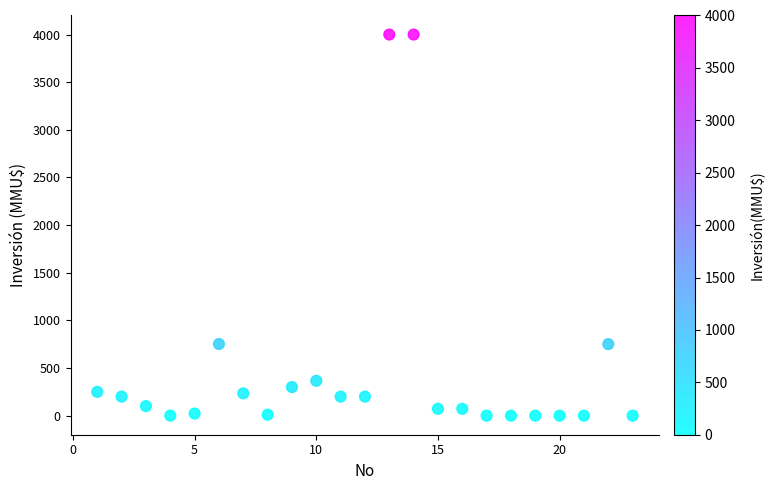

What is the range of Y values (max minus min)?

4000